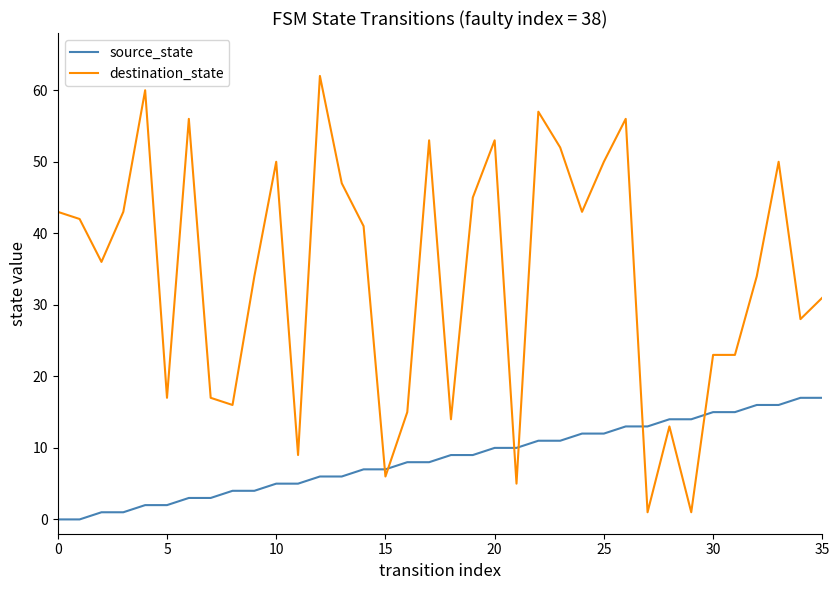

How many intersections are there between destination_state and source_state?

6